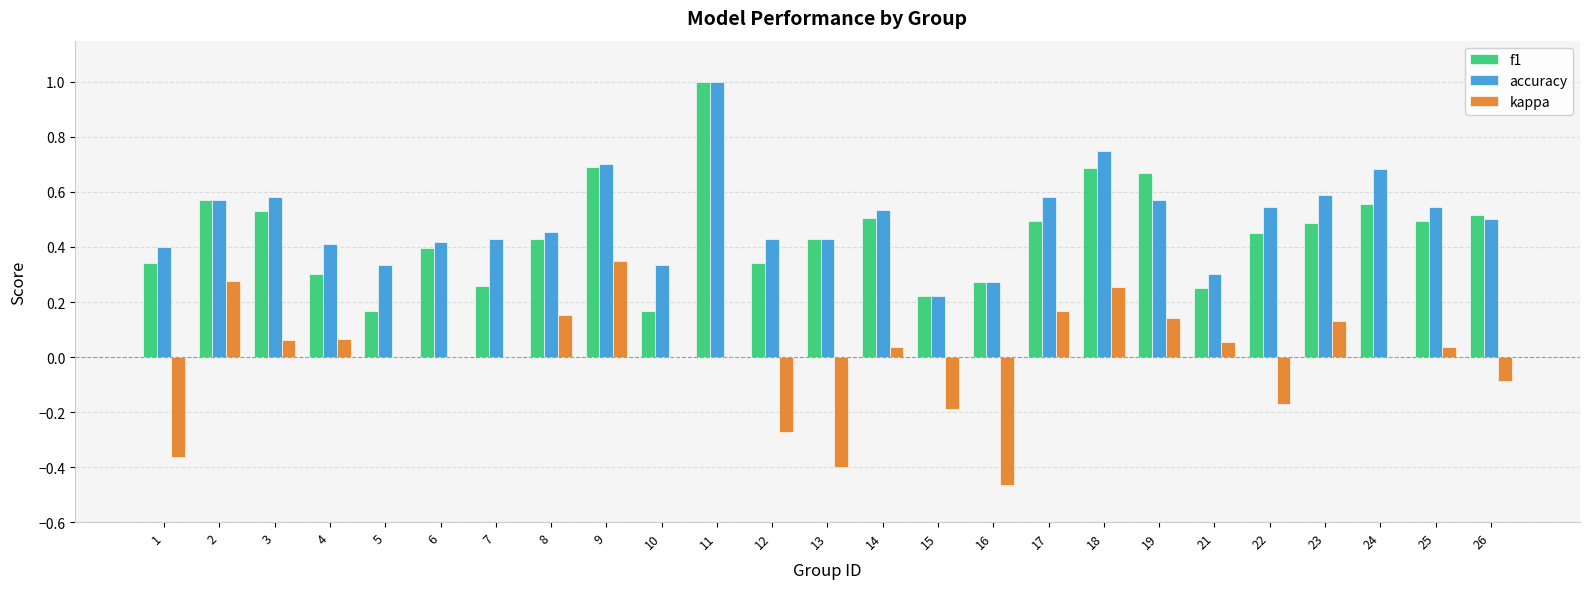

The value of accuracy at 26 is 0.8. True or false?

False